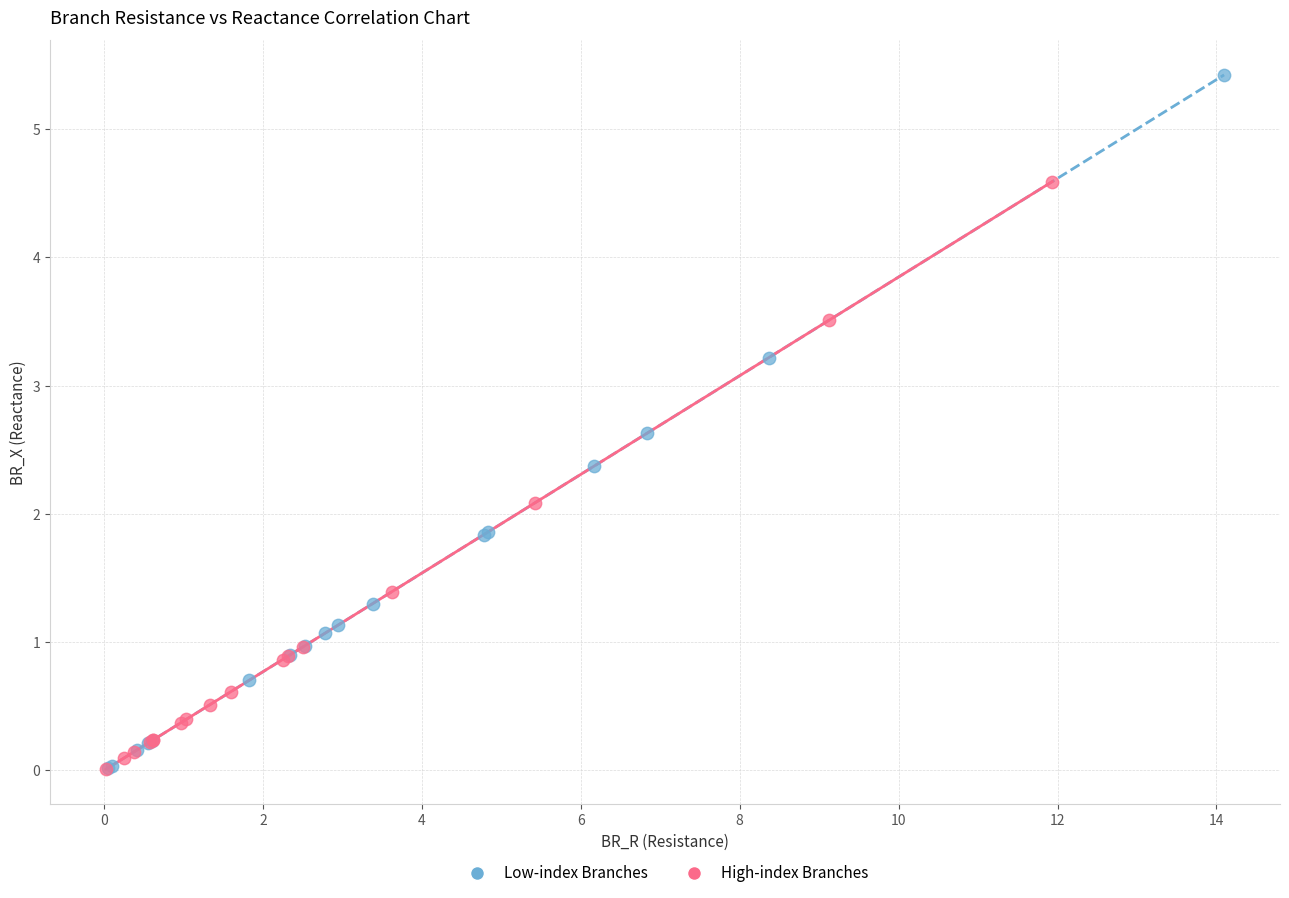

Which series reaches the maximum Y coordinate?

Low-index Branches